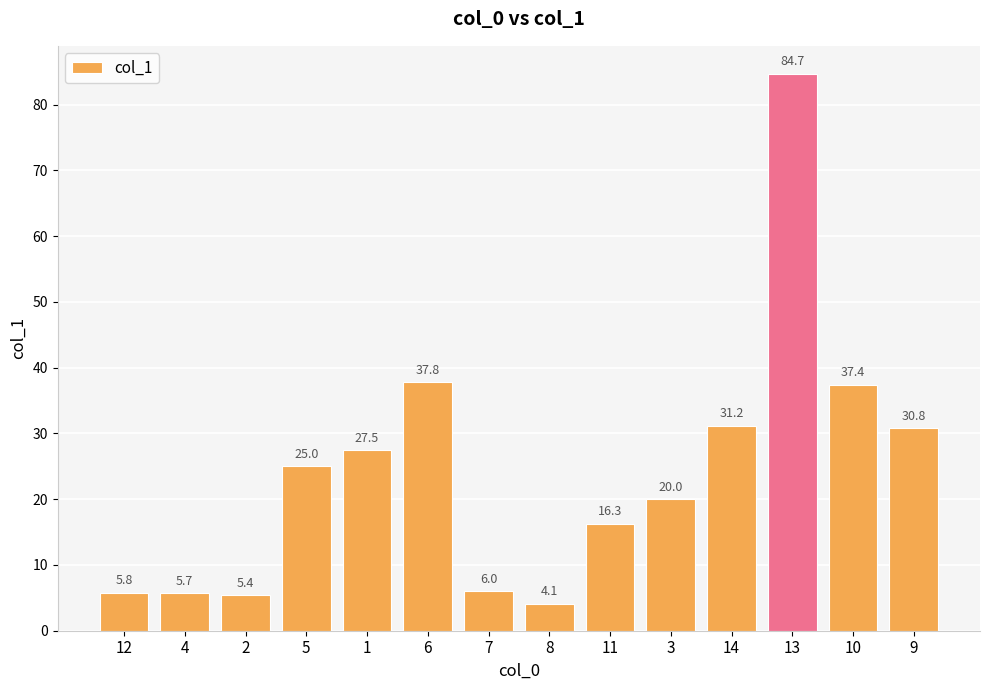

Rank the categories by value from lowest to highest.

8, 2, 4, 12, 7, 11, 3, 5, 1, 9, 14, 10, 6, 13